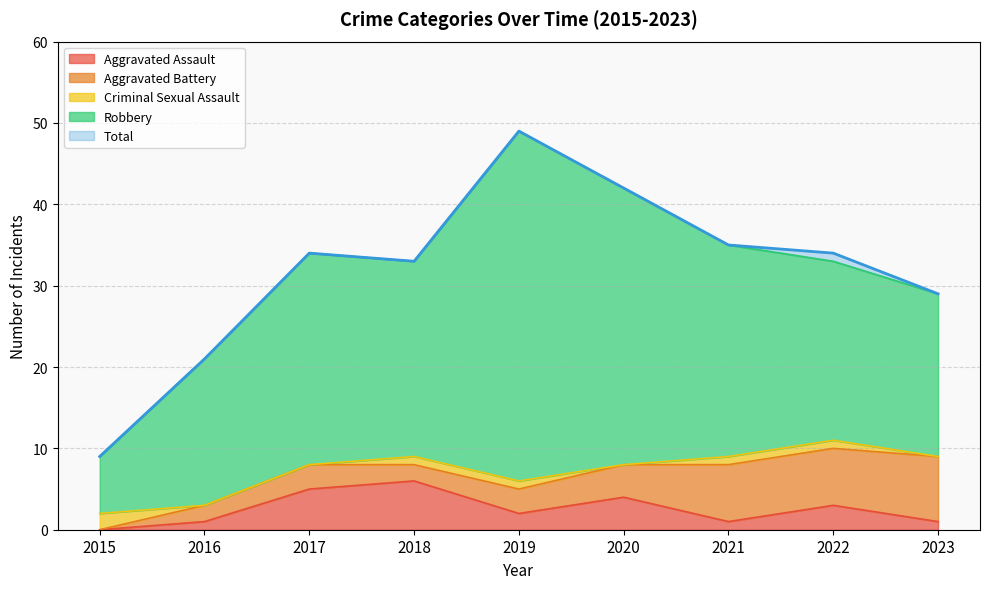

Reading left to right, extract all data points from this chart.

Aggravated Assault: 2015=0	2016=1	2017=5	2018=6	2019=2	2020=4	2021=1	2022=3	2023=1
Aggravated Battery: 2015=0	2016=2	2017=3	2018=2	2019=3	2020=4	2021=7	2022=7	2023=8
Criminal Sexual Assault: 2015=2	2016=0	2017=0	2018=1	2019=1	2020=0	2021=1	2022=1	2023=0
Robbery: 2015=7	2016=18	2017=26	2018=24	2019=43	2020=34	2021=26	2022=22	2023=20
Total: 2015=9	2016=21	2017=34	2018=33	2019=49	2020=42	2021=35	2022=34	2023=29